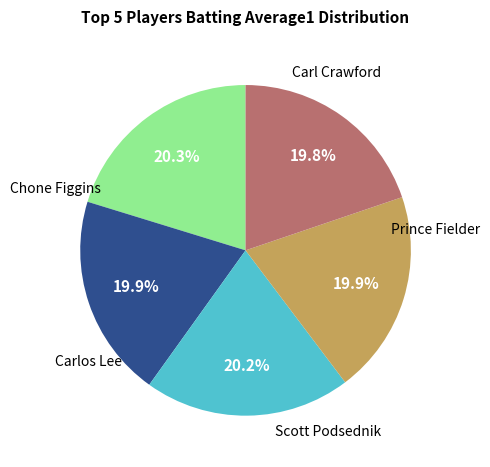

Is there a majority slice in this chart?

No